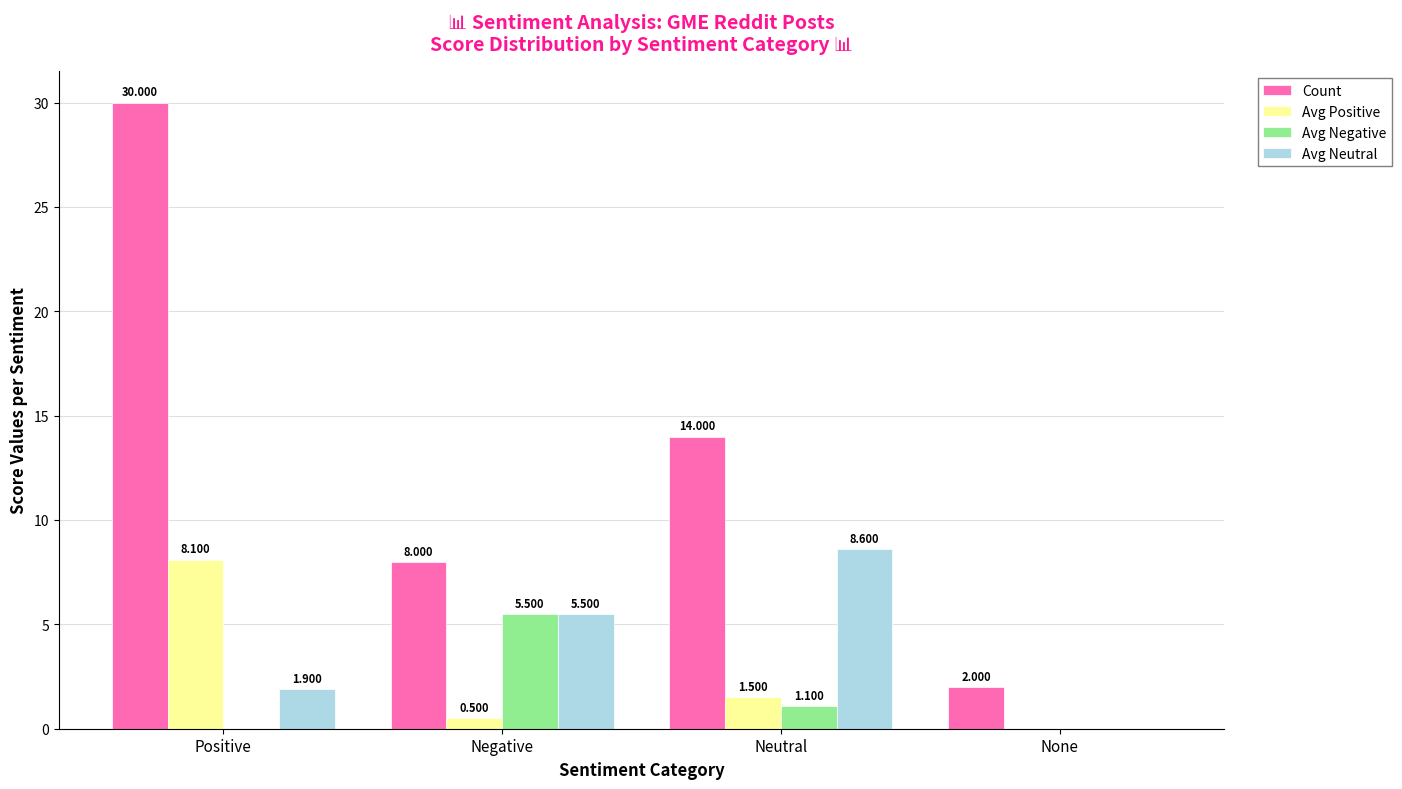

Reading left to right, list all the values displayed in this chart.

Count: 30.0	8.0	14.0	2.0
Avg Positive: 8.1	0.5	1.5	0.0
Avg Negative: 0.0	5.5	1.1	0.0
Avg Neutral: 1.9	5.5	8.6	0.0